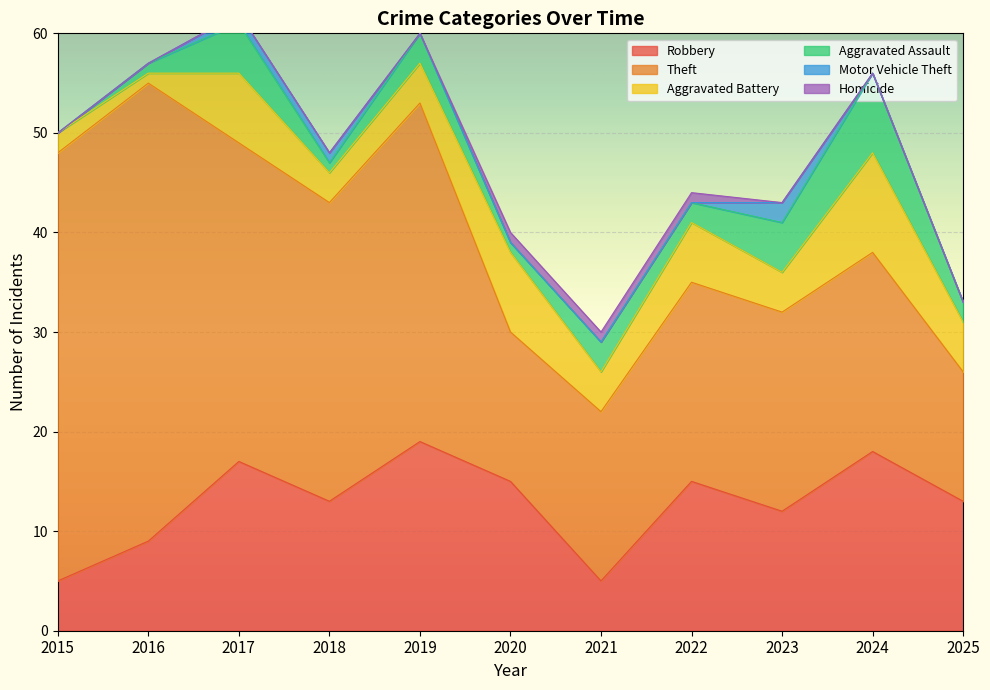

What is the total value across all series at 2019?

60